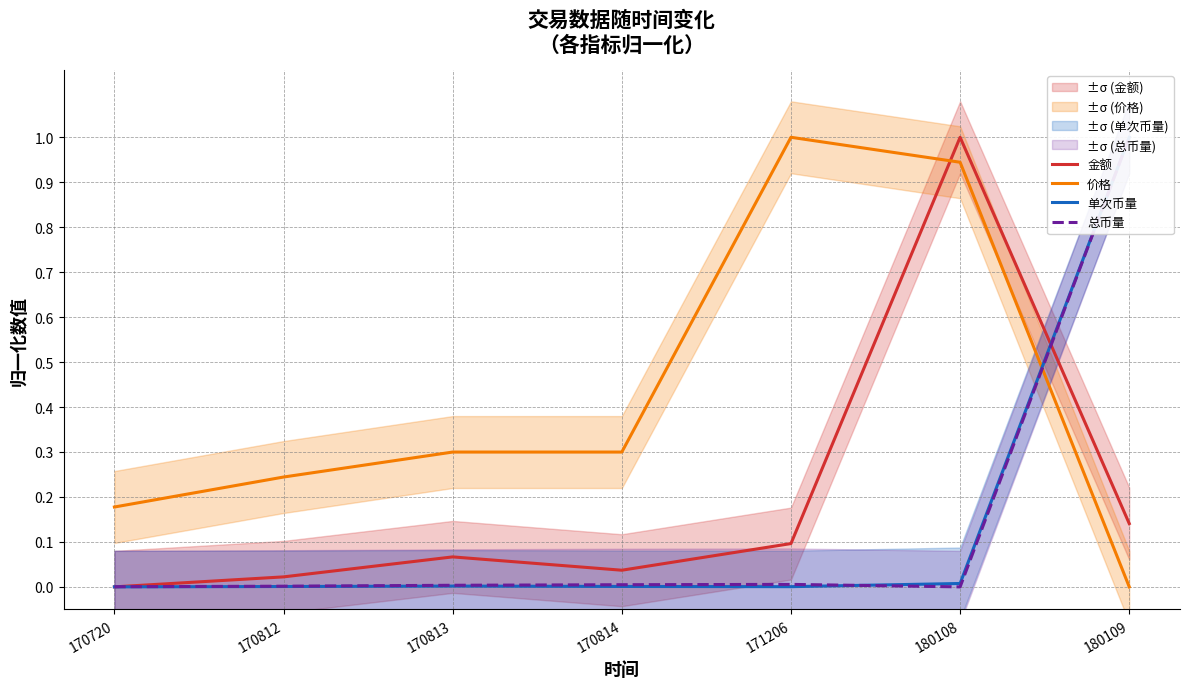

Is the value of 总币量 at 171206 greater than the value of 单次币量 at 180109?

No